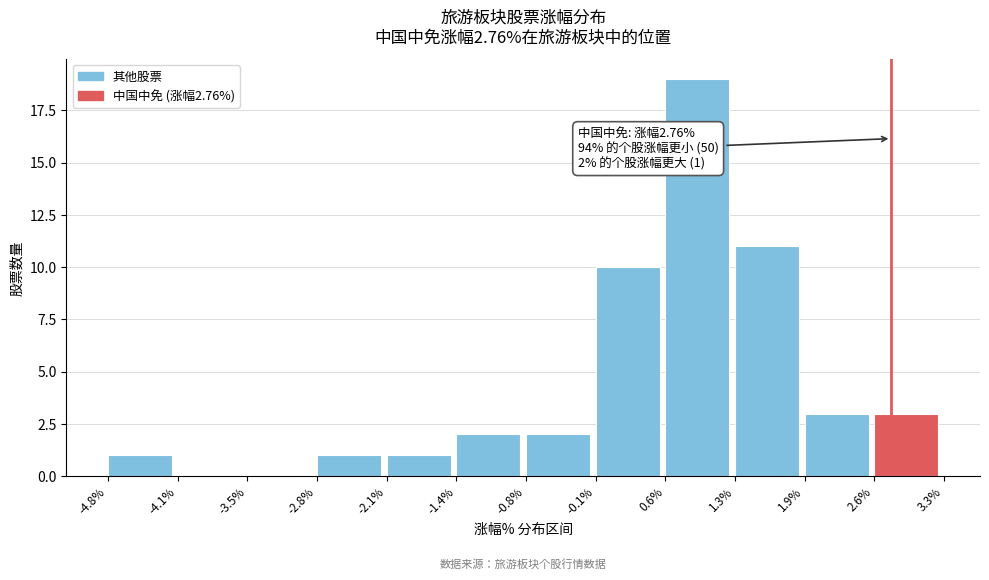

Over which range of the x-axis is the bar tallest?

0.6% to 1.3%